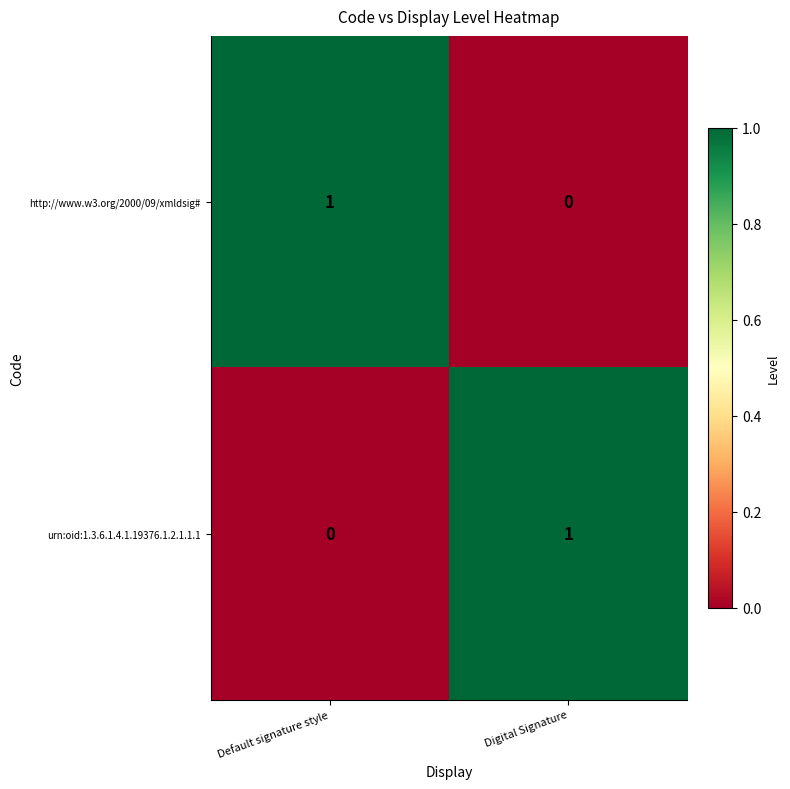

The value of http://www.w3.org/2000/09/xmldsig# at Digital Signature is 0. True or false?

True